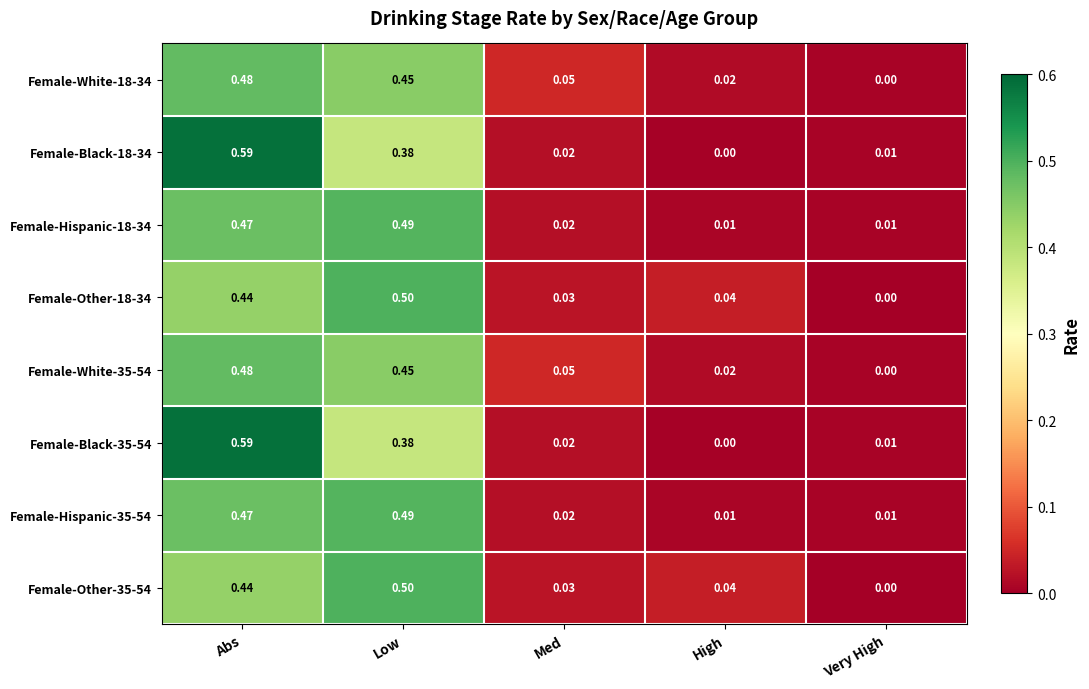

Which category has the highest value in the Female-Other-35-54 series?

Low